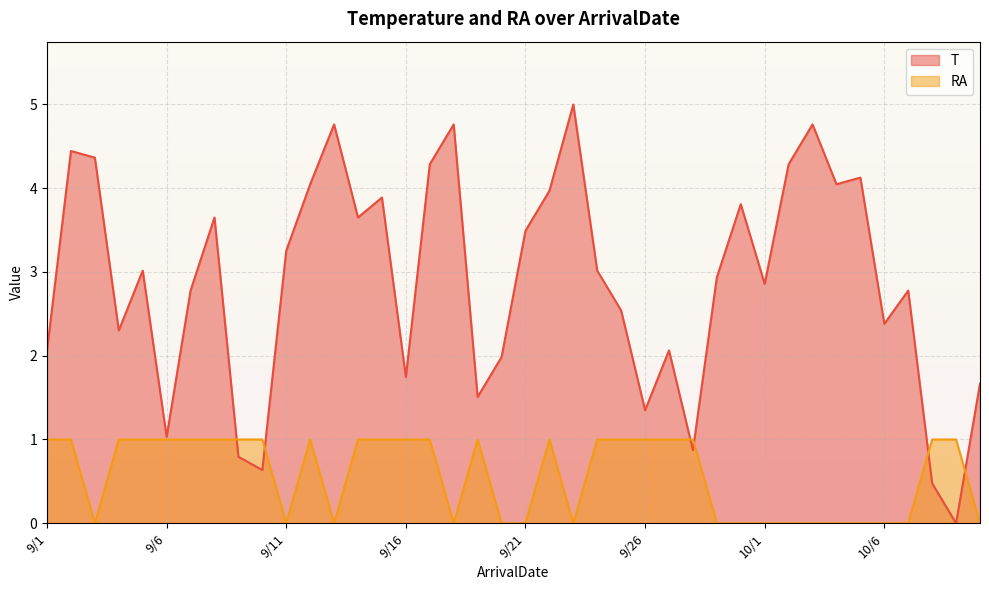

Is the value of T at 9/29 greater than the value of RA at 9/5?

Yes